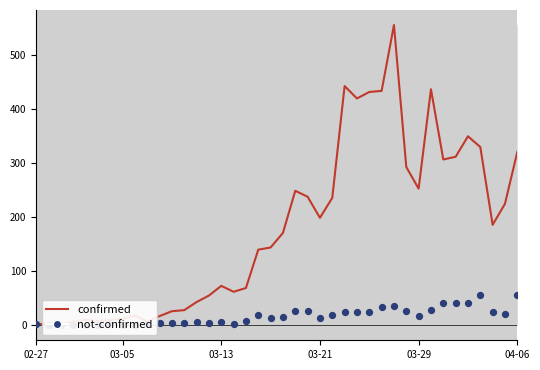

At how many categories does at least one series exceed 129?

22